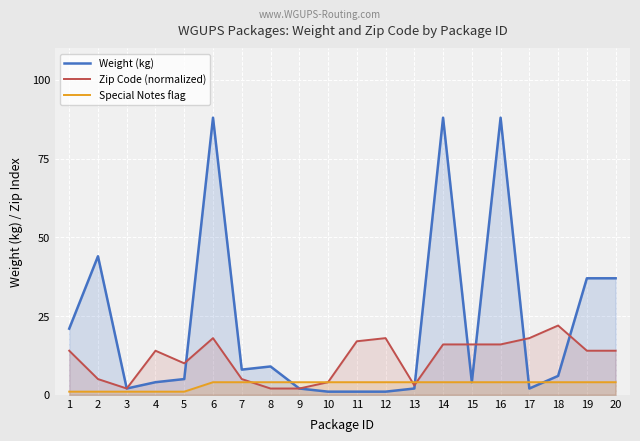

What is the sum of all Zip Code (normalized) values?

230